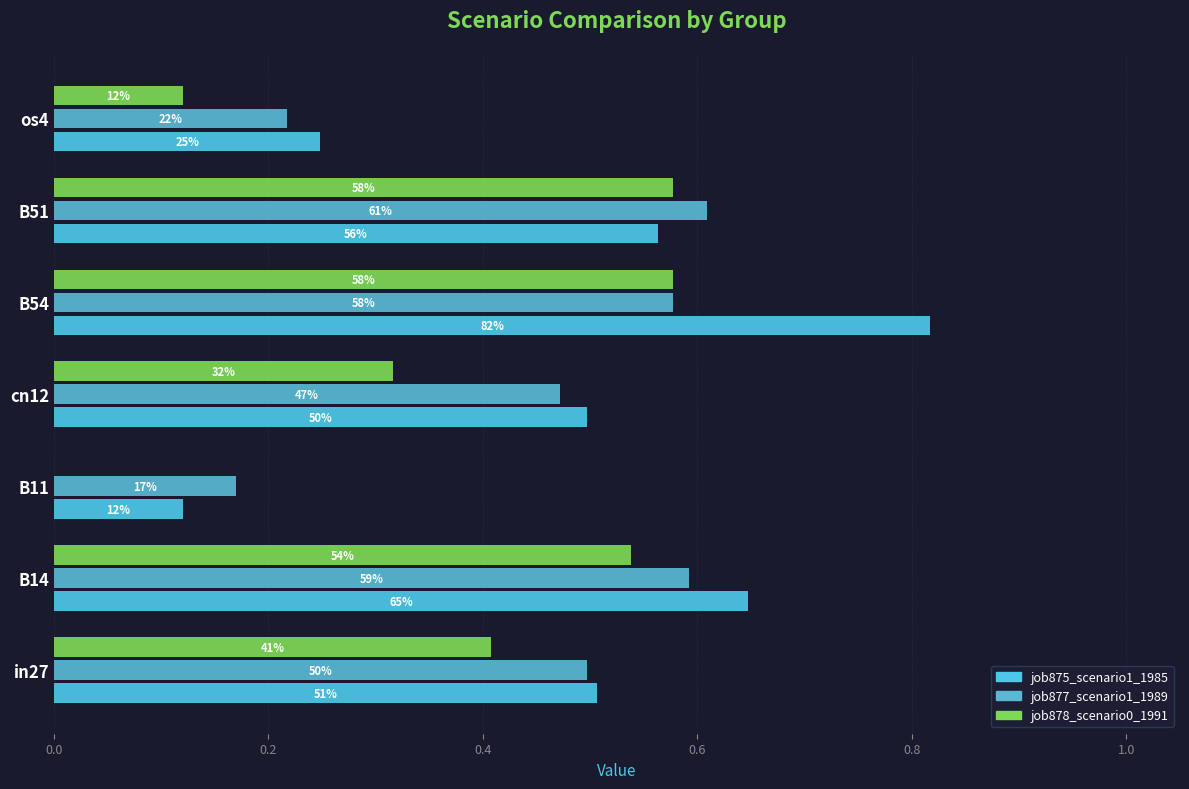

What are all the series names shown in the legend?

job875_scenario1_1985, job877_scenario1_1989, job878_scenario0_1991